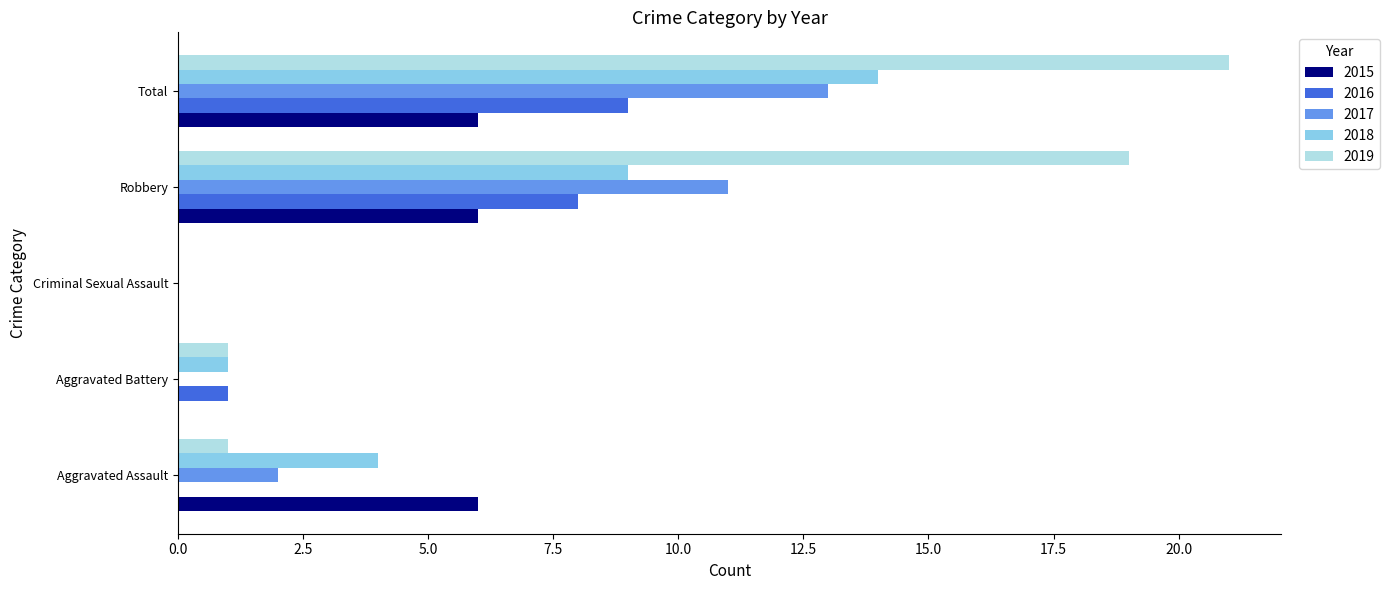

What is the approximate value of 2019 at Robbery, to the nearest 5?

20